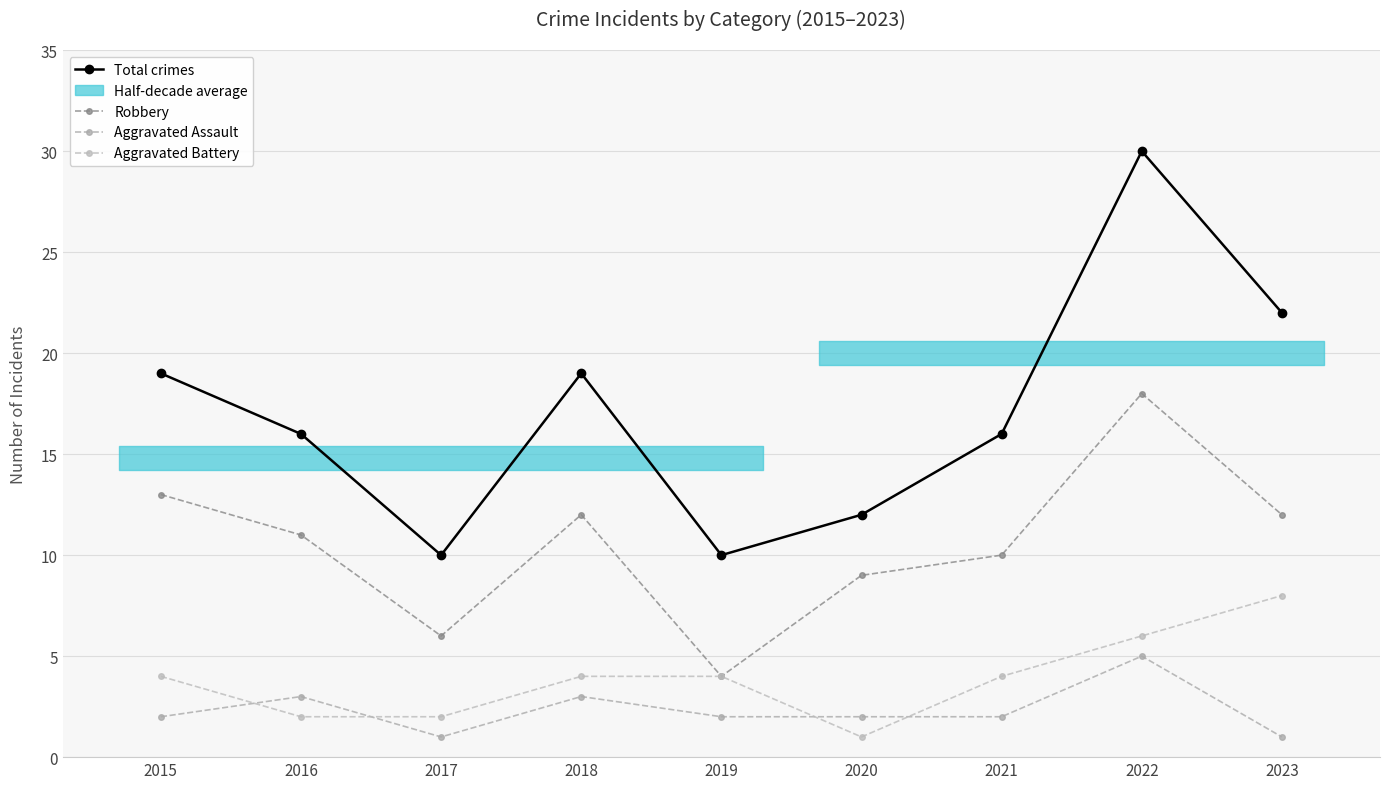

What is the difference between the maximum and minimum values in the Robbery series?

14